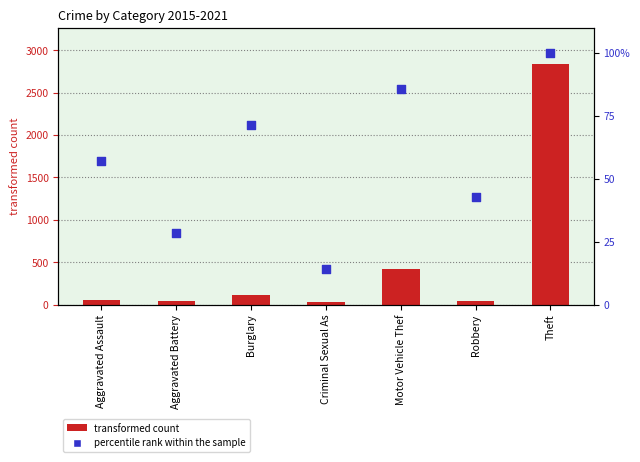

What is the ratio of the value at Robbery to the value at Criminal Sexual As?

3.0